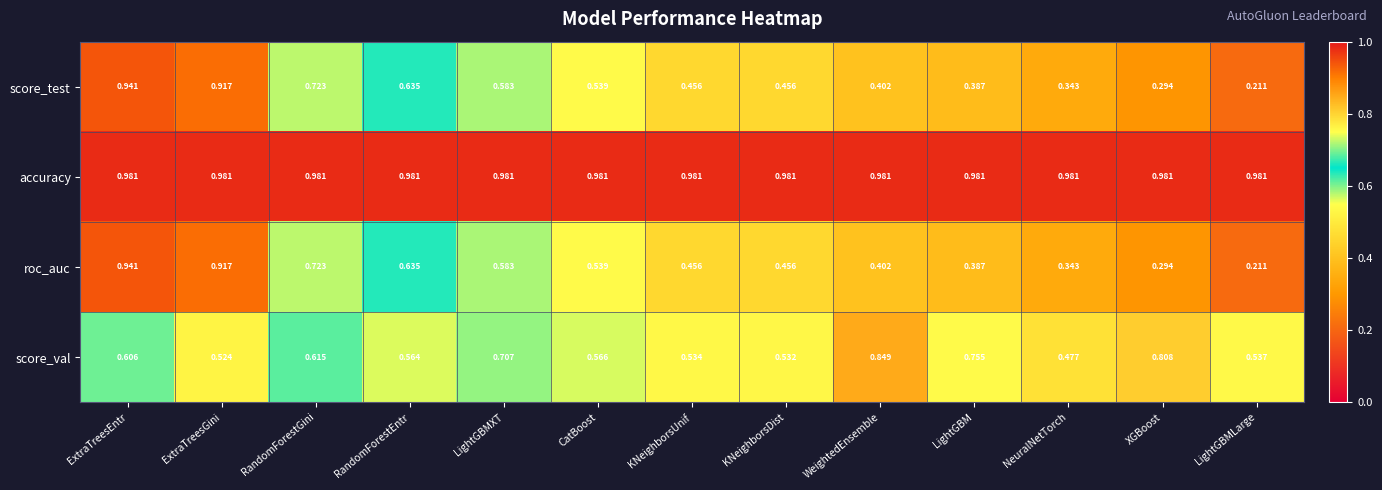

At which label does roc_auc reach its peak?

ExtraTreesEntr